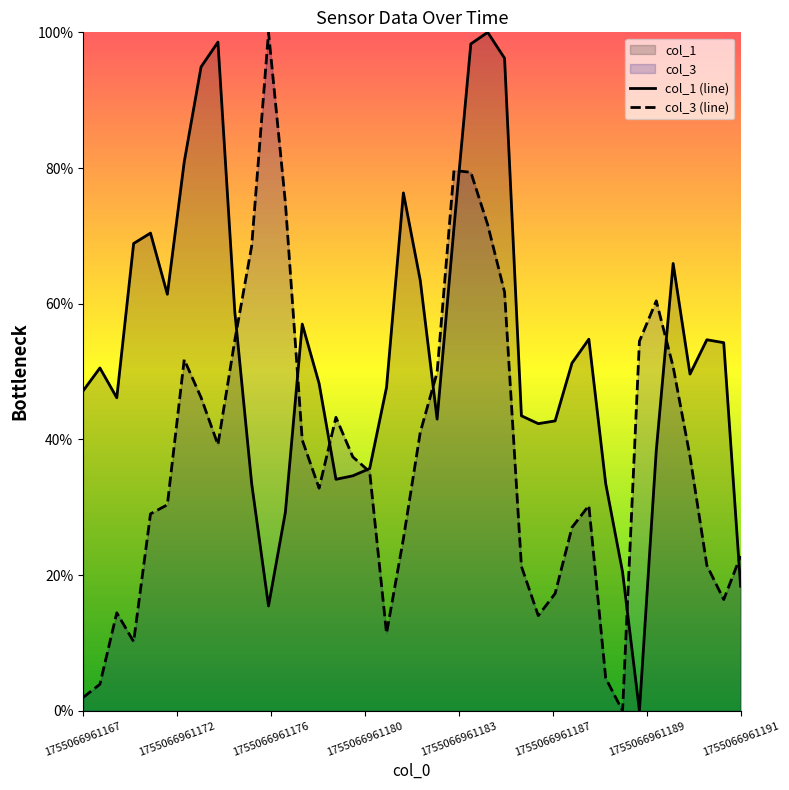

What is the difference between the maximum and minimum values in the col_3 (line) series?

100.0